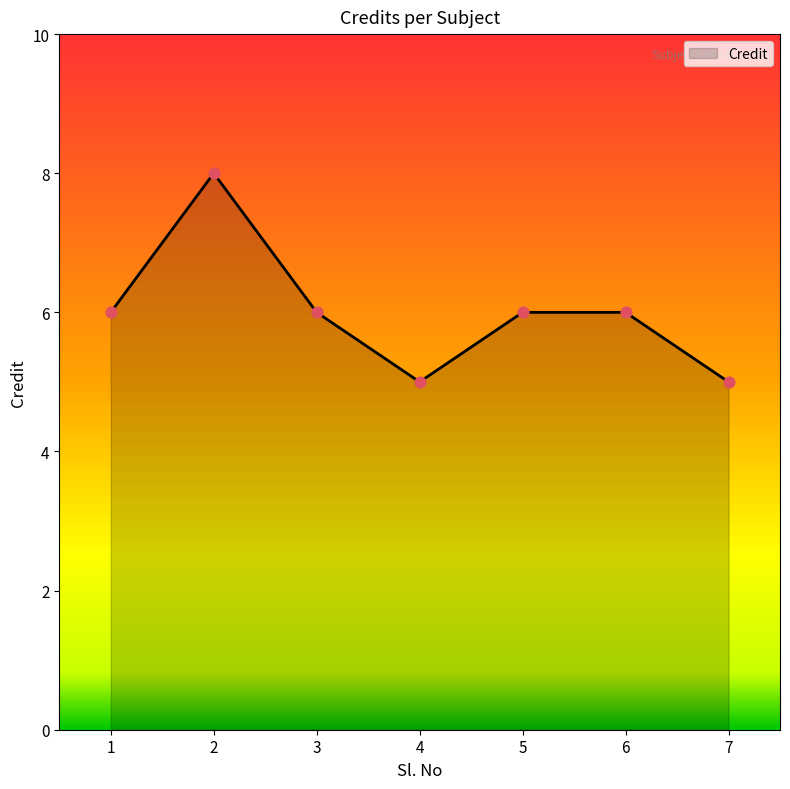

Approximately how many times larger is the value at 5 compared to 3?

1.0